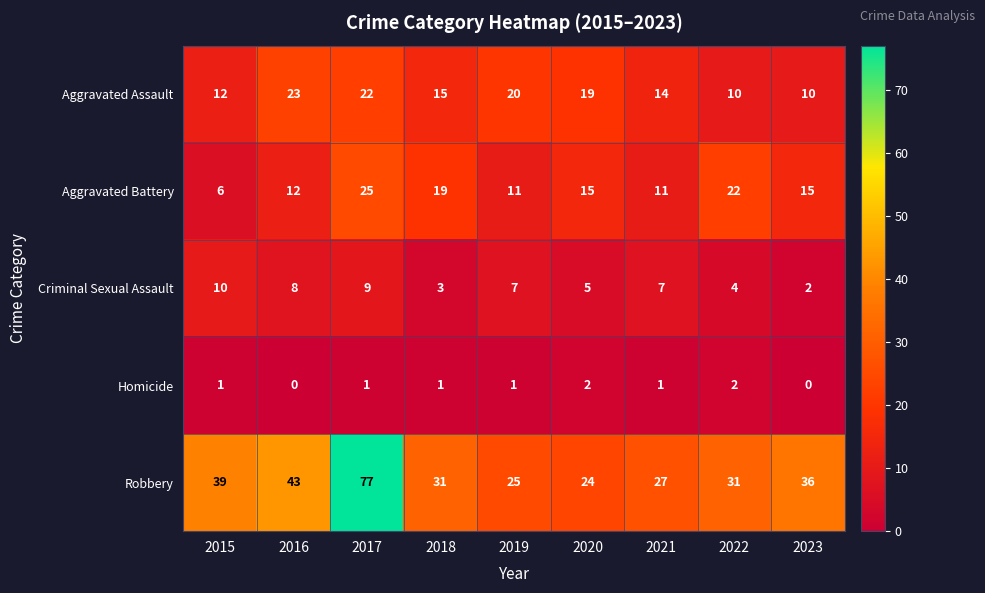

Which series has the largest total across all categories?

Robbery